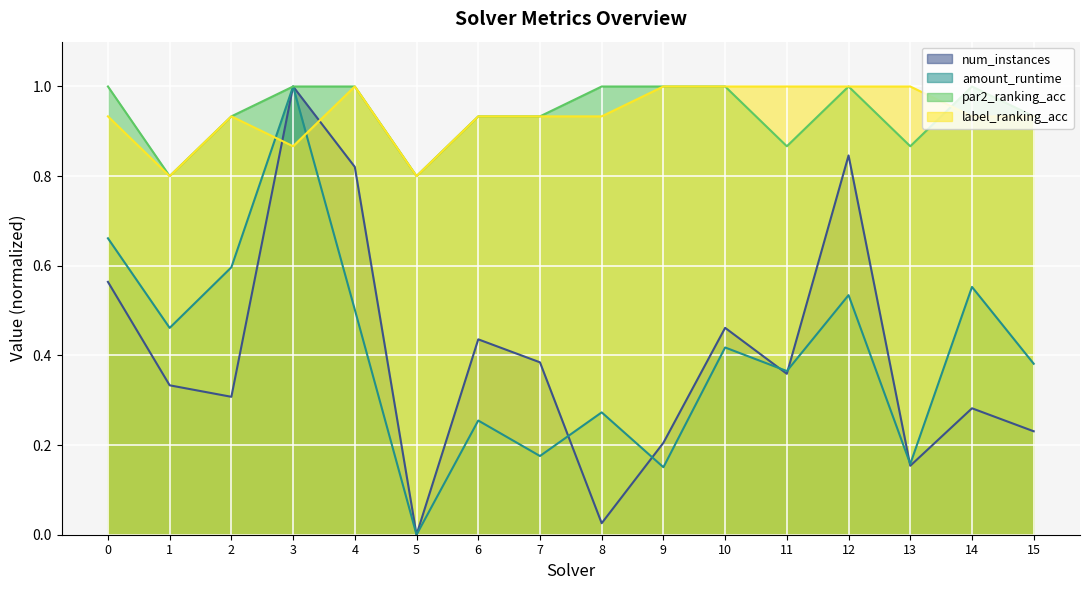

What is the difference between the highest and lowest values at 4?

0.5